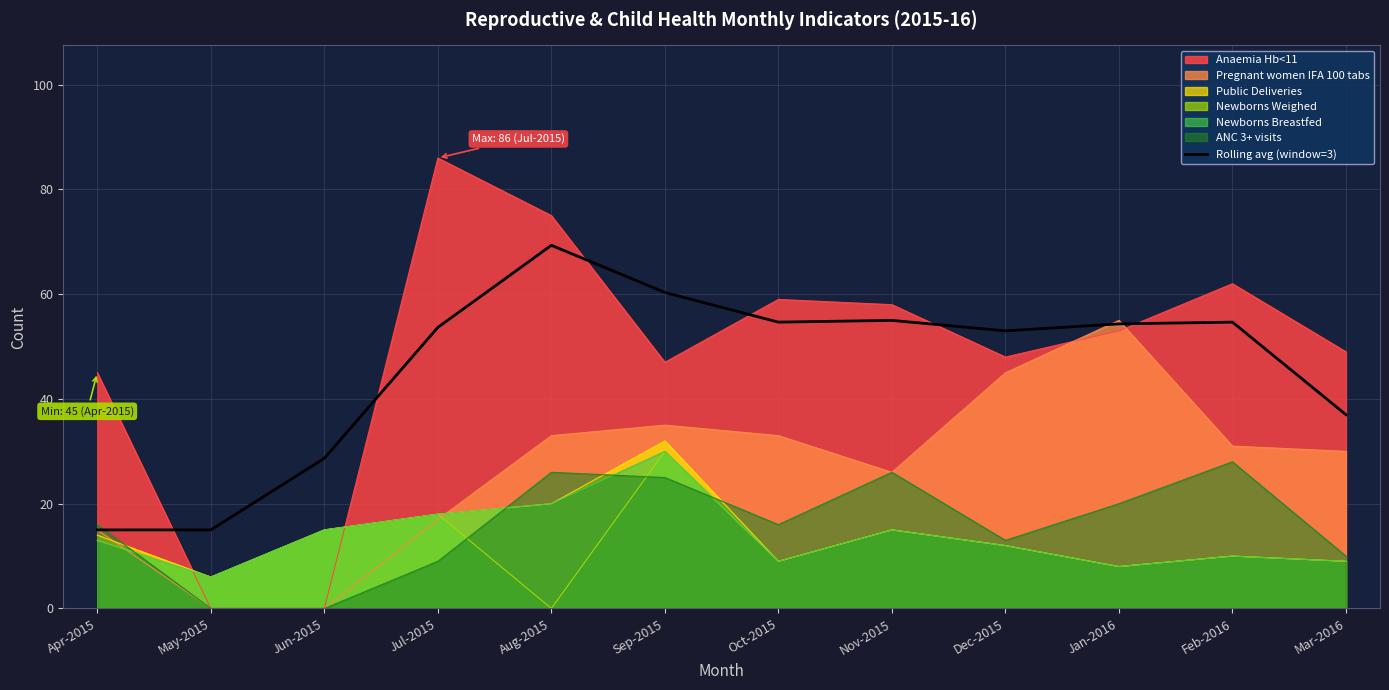

List the labels in order of value, smallest first.

Apr-2015, May-2015, Jun-2015, Mar-2016, Dec-2015, Jul-2015, Jan-2016, Oct-2015, Feb-2016, Nov-2015, Sep-2015, Aug-2015